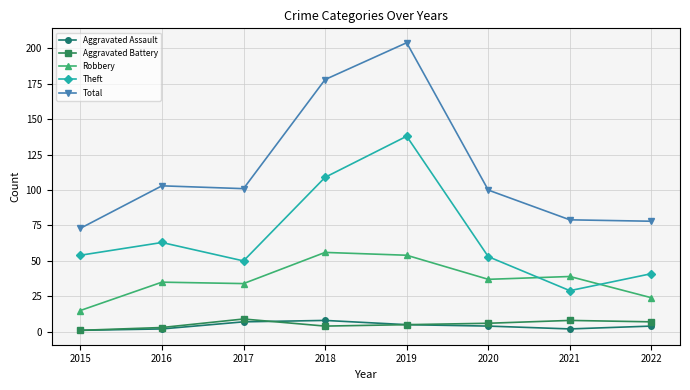

What is the difference between the Aggravated Assault values at 2019 and 2022?

1